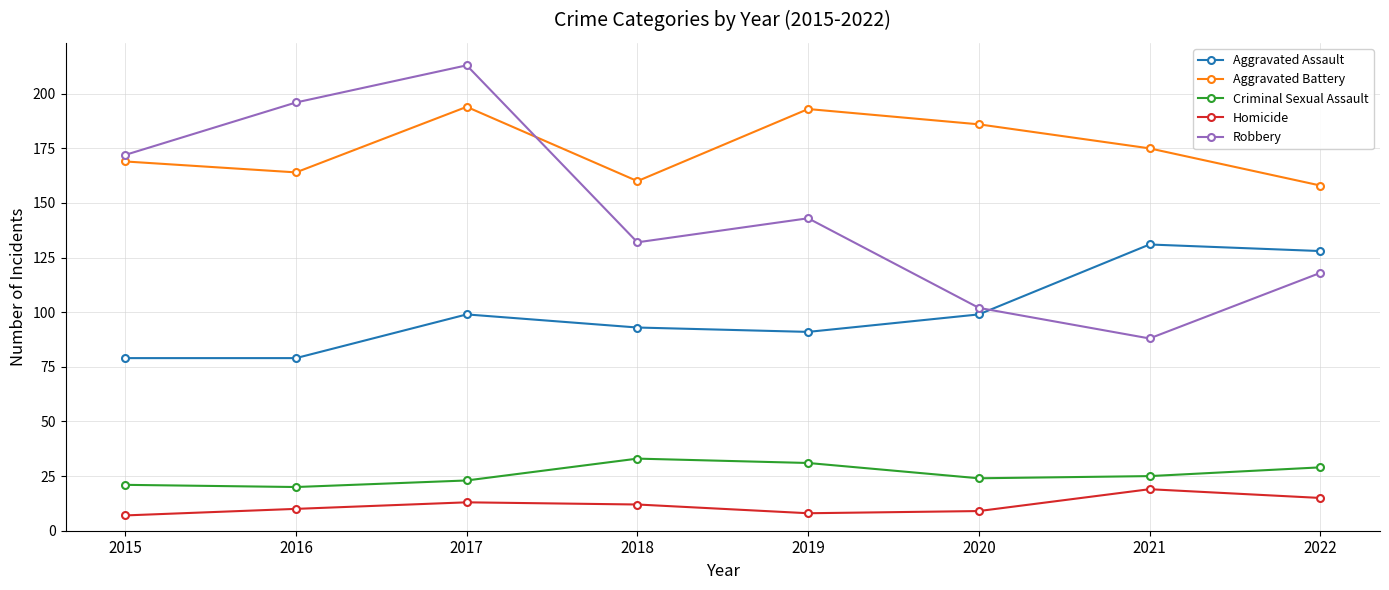

Rank the series at 2022 from highest to lowest value.

Aggravated Battery, Aggravated Assault, Robbery, Criminal Sexual Assault, Homicide